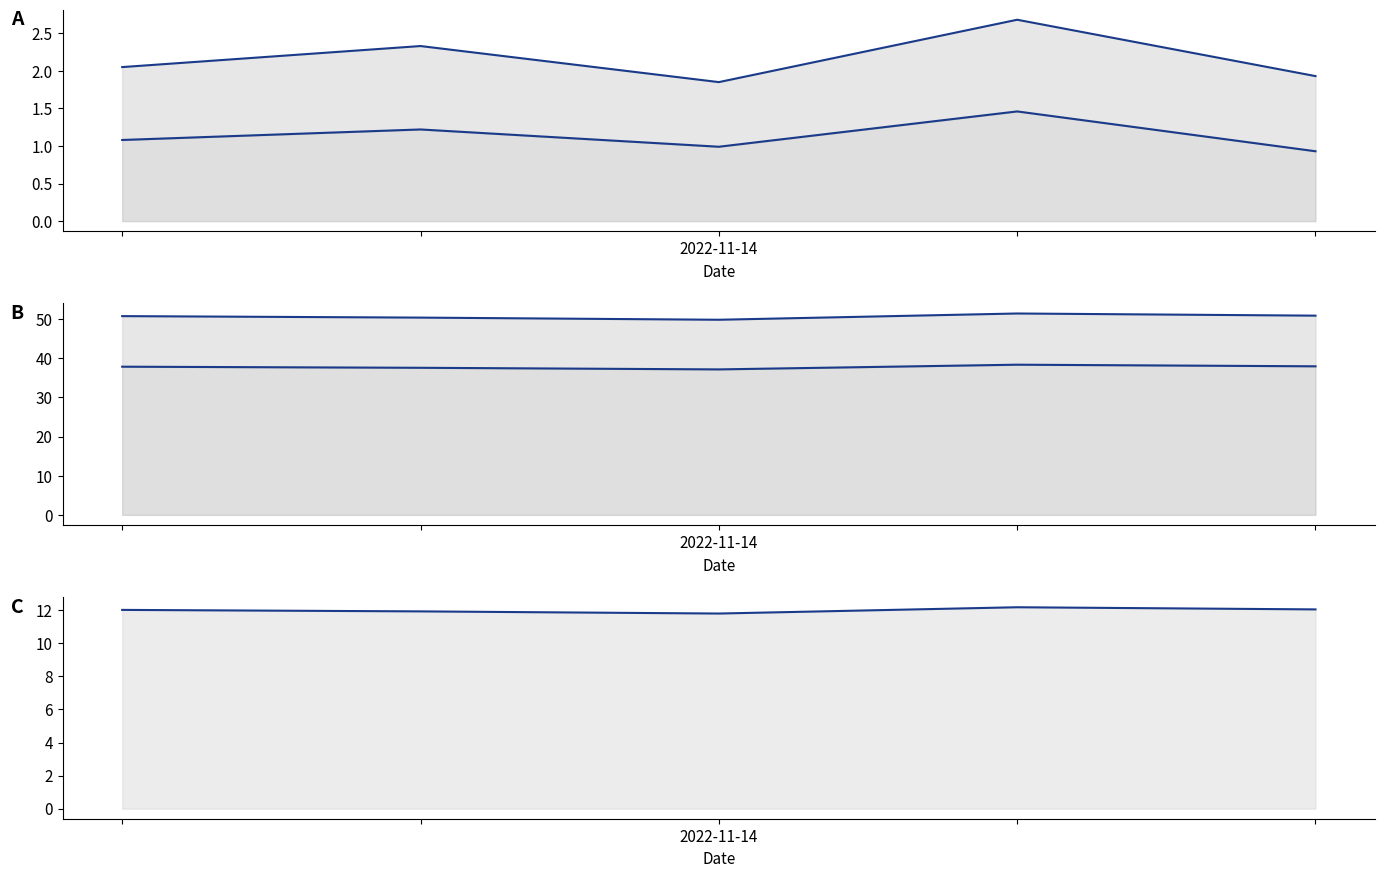

Rank the series at 3 from highest to lowest value.

市盈率, 总市值(亿元), 价格, 换手率, 量比